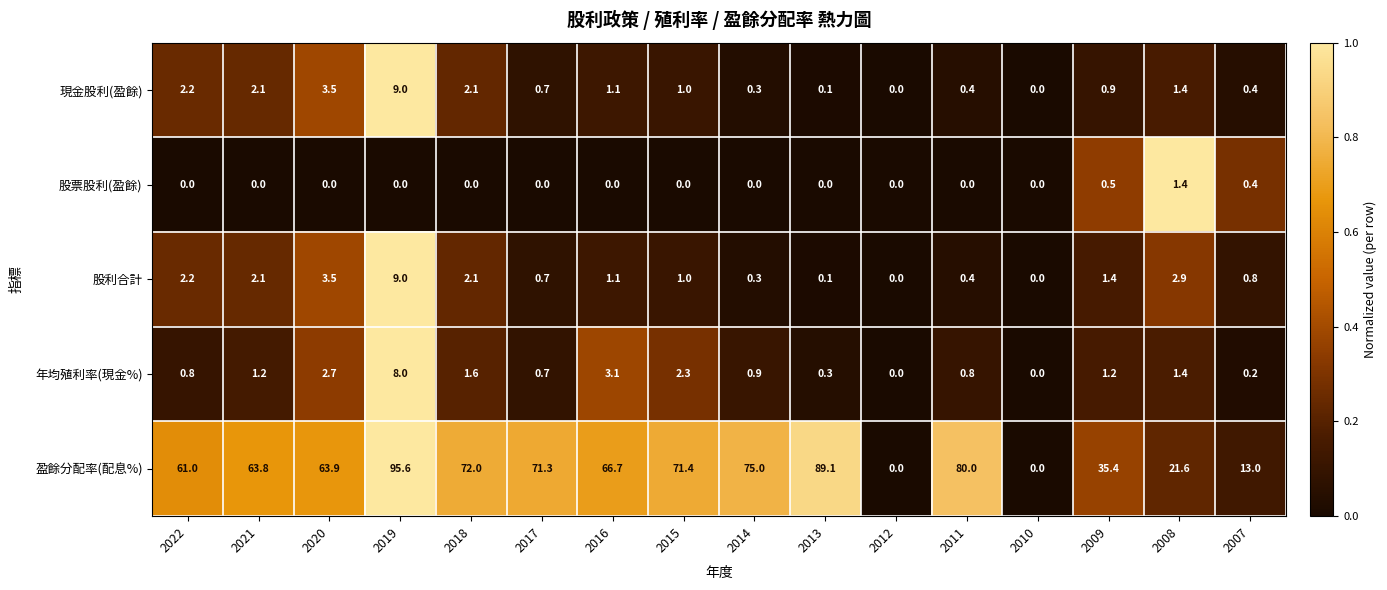

Which category has the highest value in the 年均殖利率(現金%) series?

2019